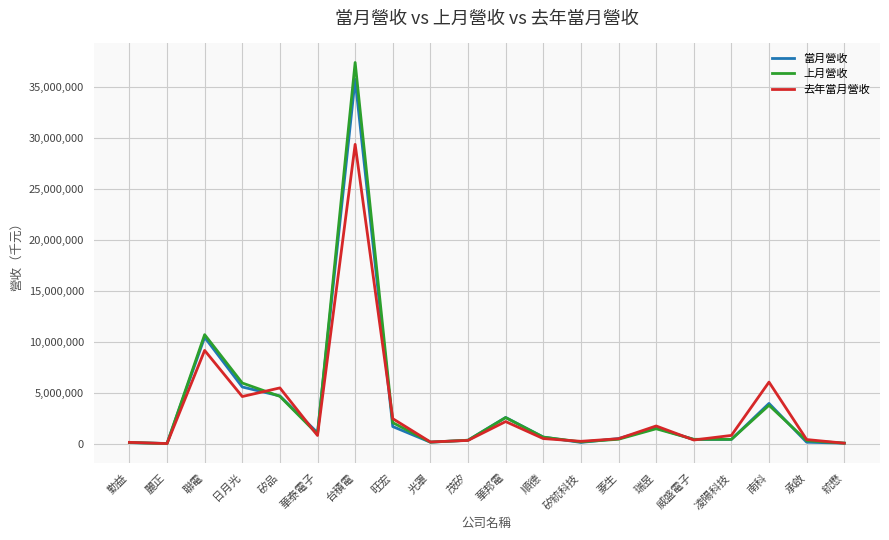

At which label is 去年當月營收 closest to 14687539?

聯電